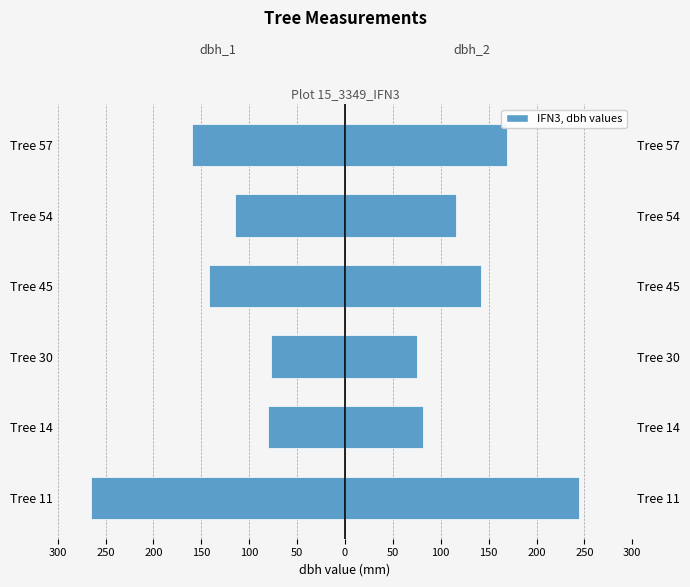

What is the spread (max minus min) of values at Tree 14?

161